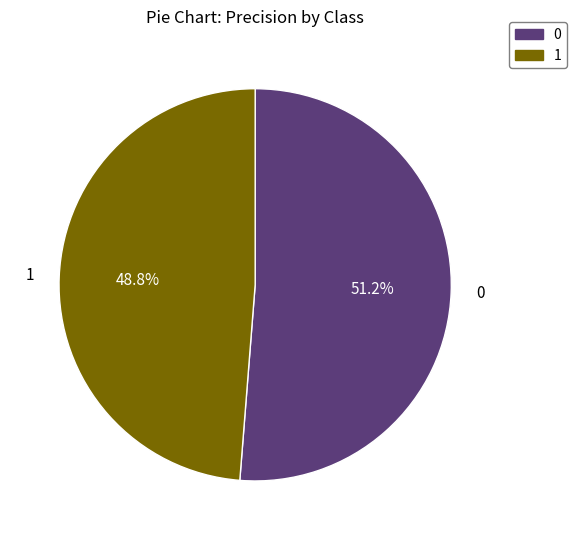

What is the total percentage of 1 and 0?

100.0%